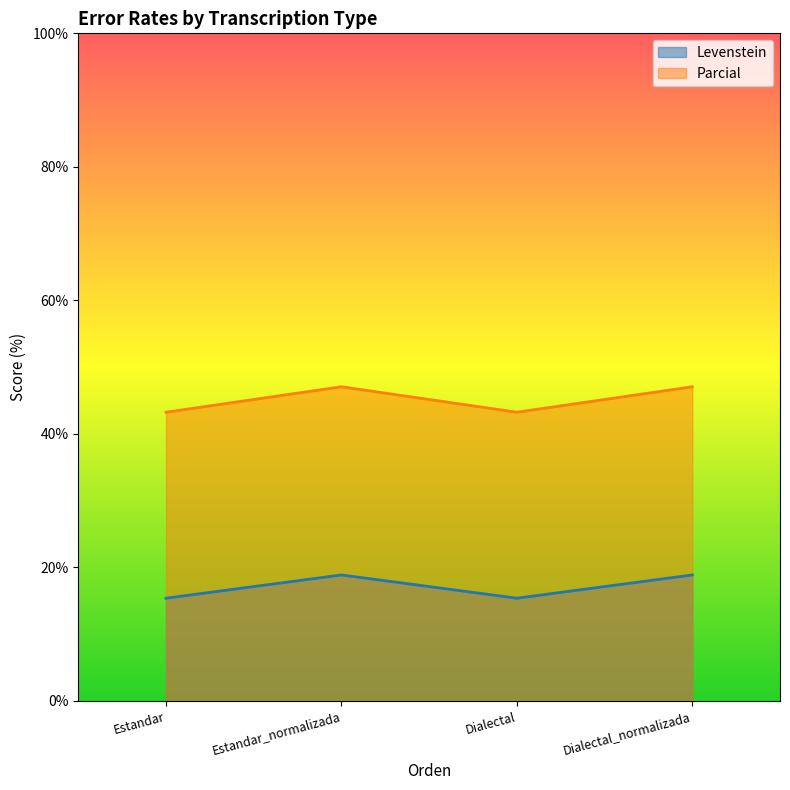

What position from the left is Estandar?

1